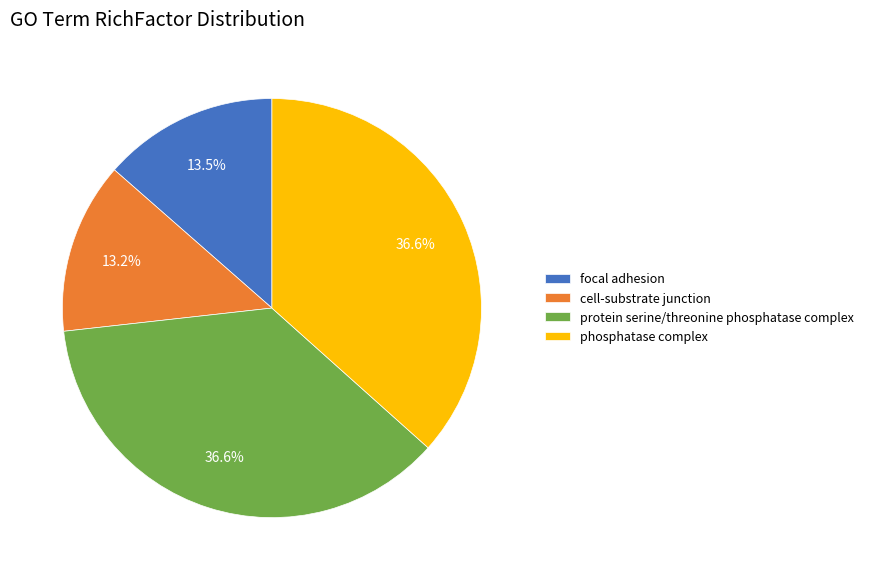

How much of the chart is everything except focal adhesion?

86.5%